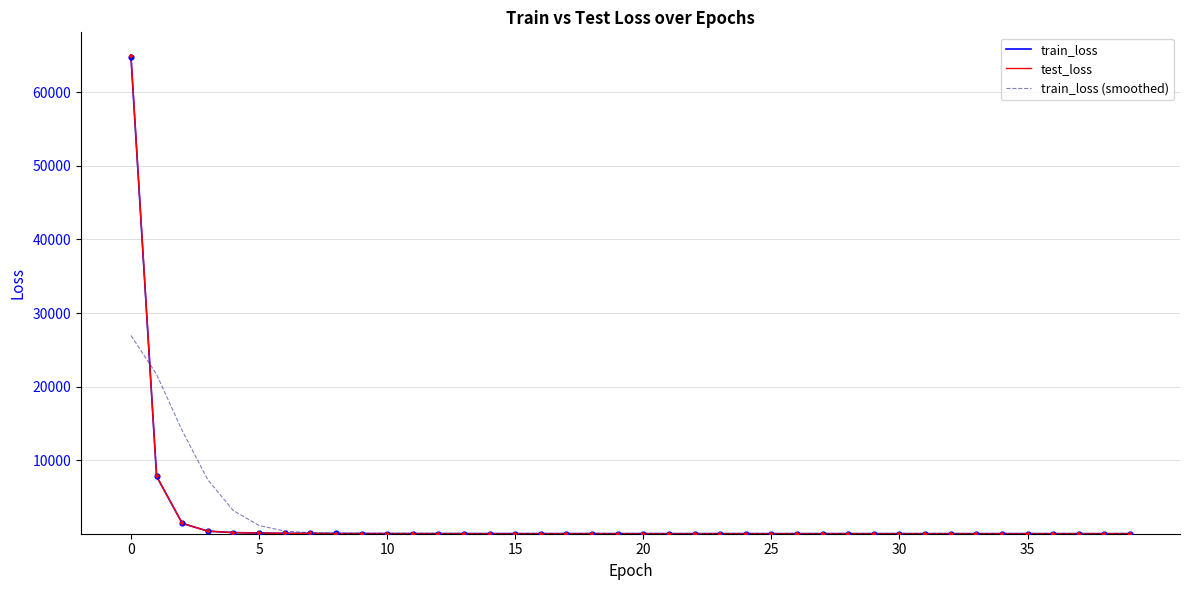

Which series has the widest spread of values?

test_loss